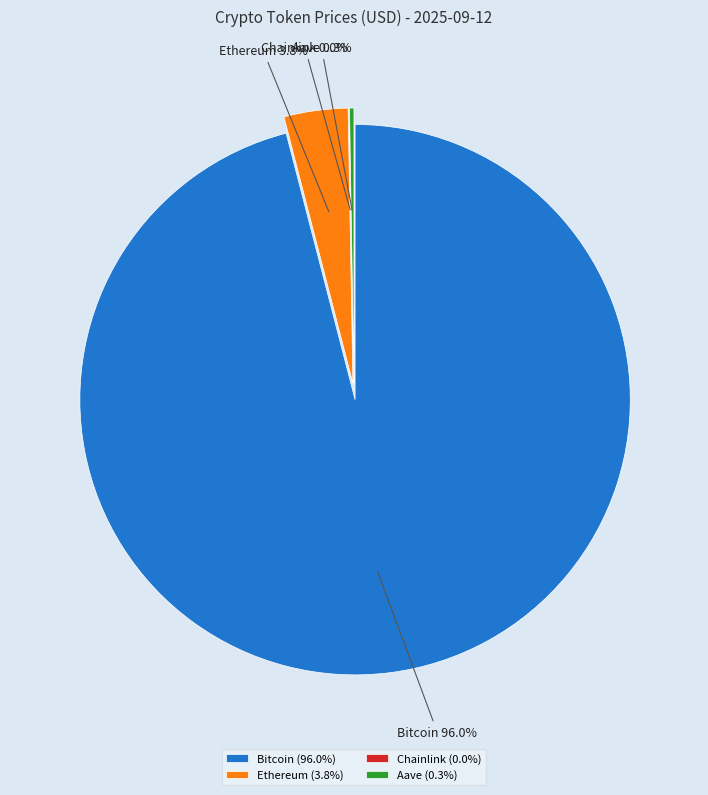

How much of the chart is everything except Bitcoin?

4.0%